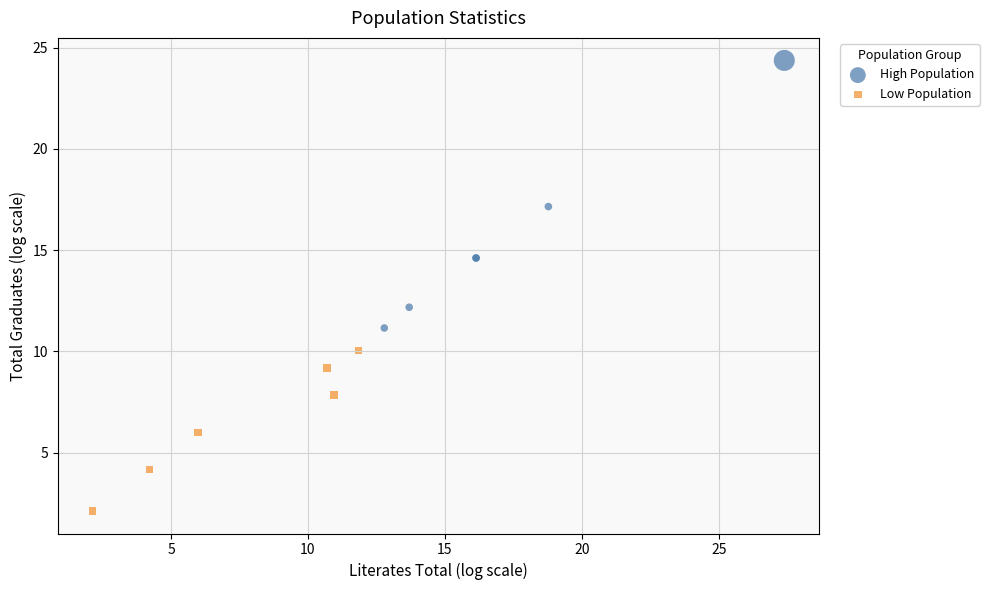

What are all the series names shown in the legend?

High Population, Low Population